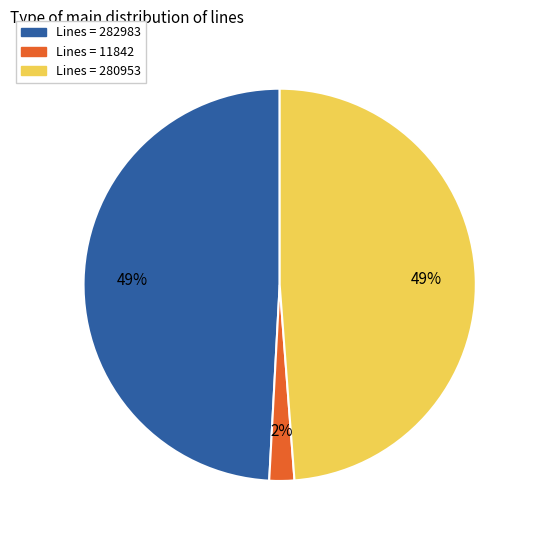

To the nearest percent, what is the combined percentage of Lines = 280953 and Lines = 11842?

51%